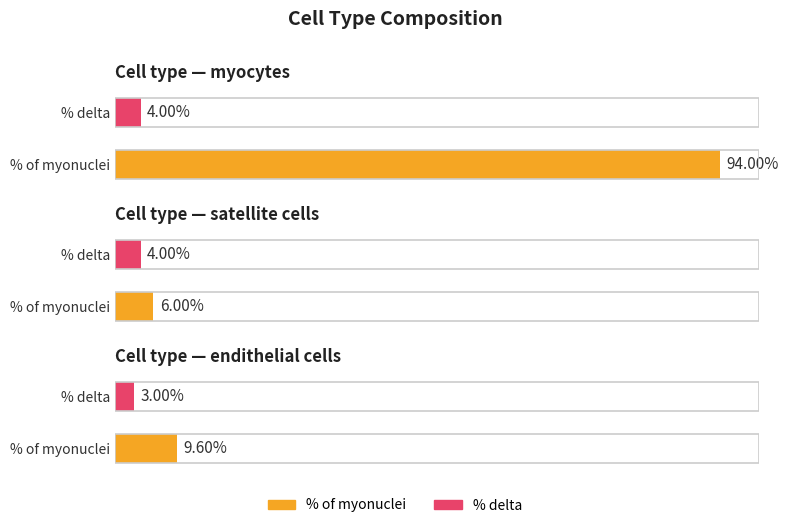

Is it true that % of myonuclei equals 1.3 at myocytes?

False